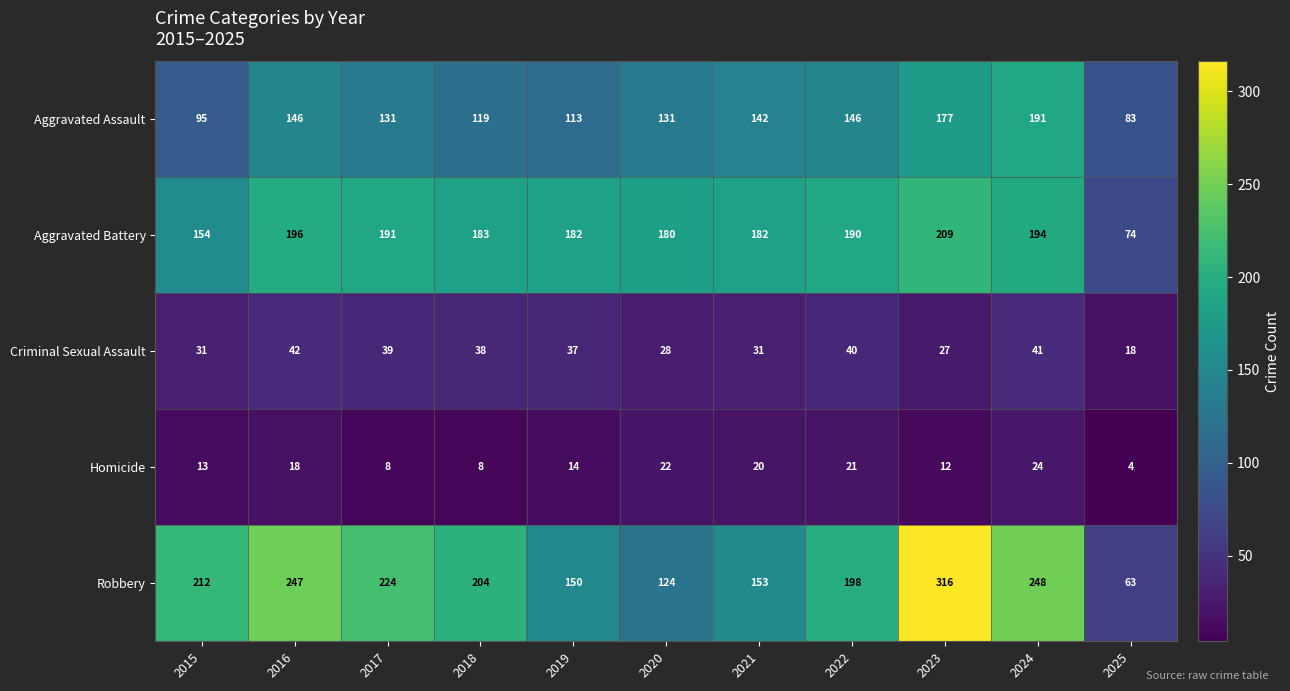

Count the number of categories in the chart.

11